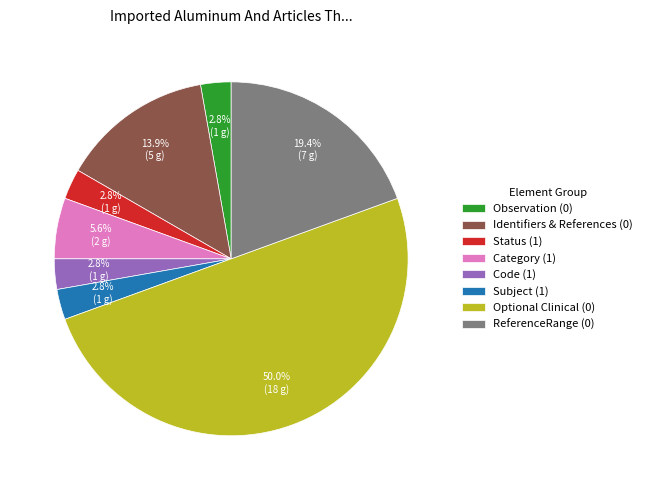

Do ReferenceRange (0) and Status (1) together represent more than half of the pie?

No